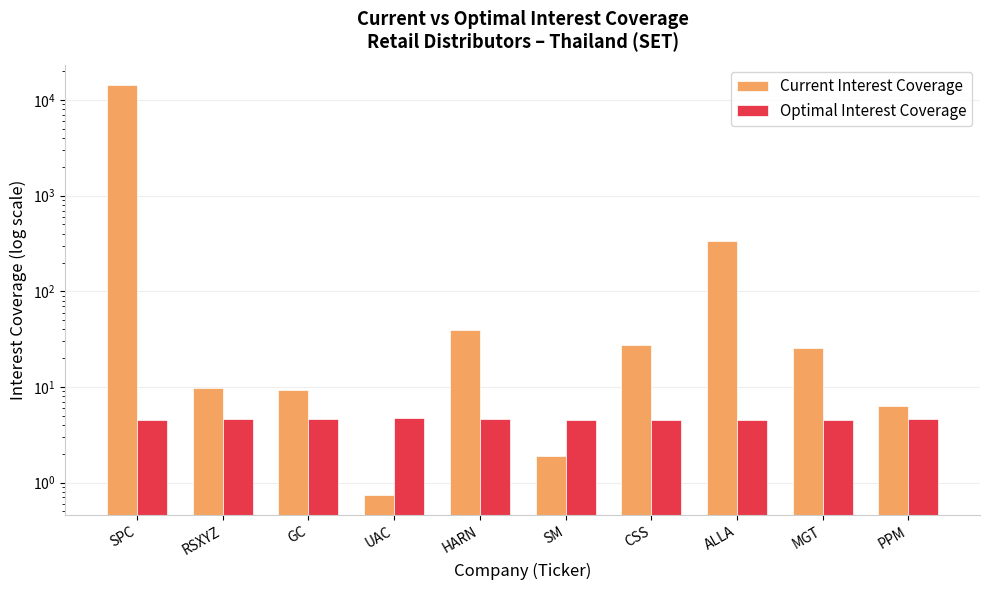

Count the number of data series in this chart.

2